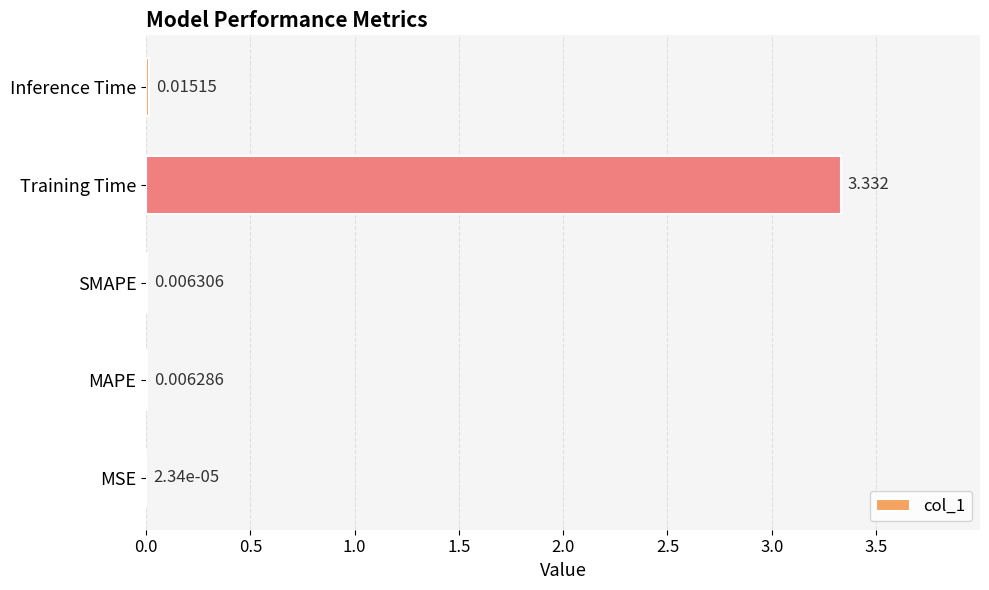

How many data points does each series have?

5